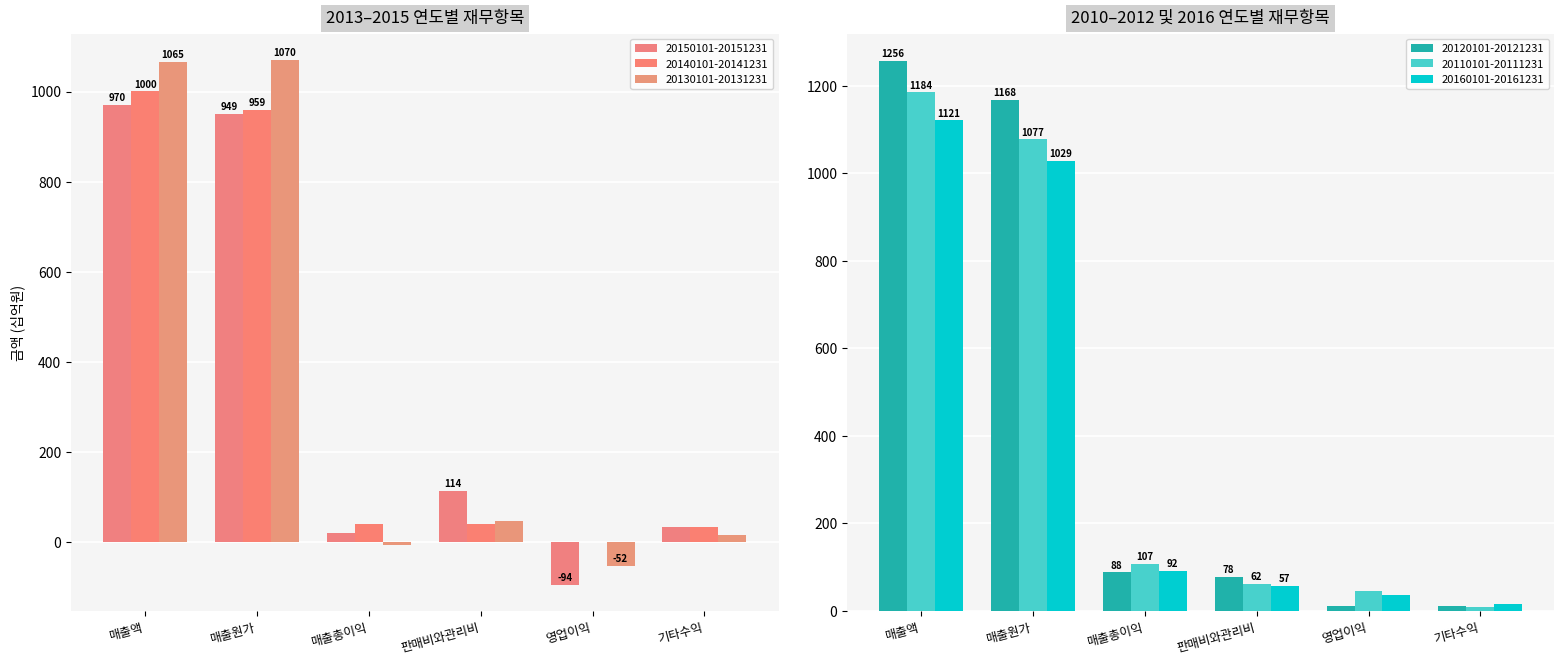

What is the smallest value displayed?

-93.6